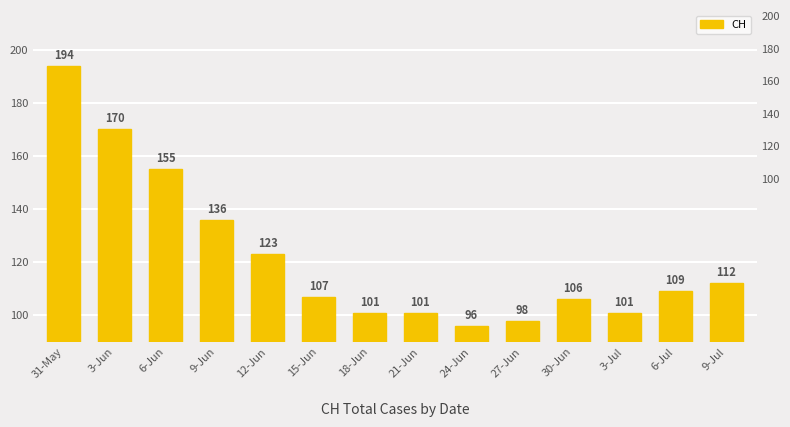

What is the difference between the maximum and second lowest values?

96